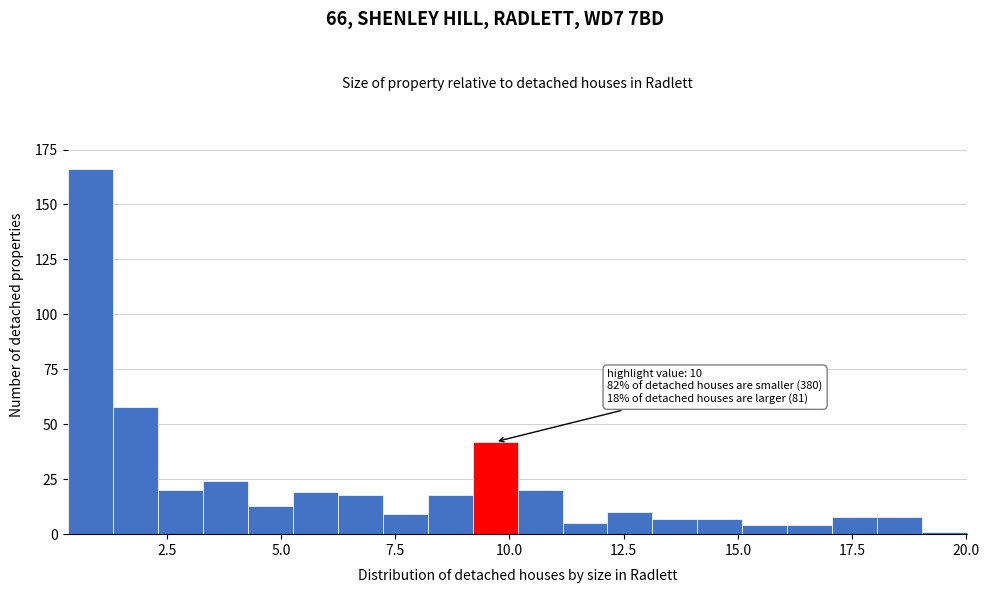

Around what value on the x-axis is the tallest bar? Give the approximate position of its centre, as read against the axis.

1.0